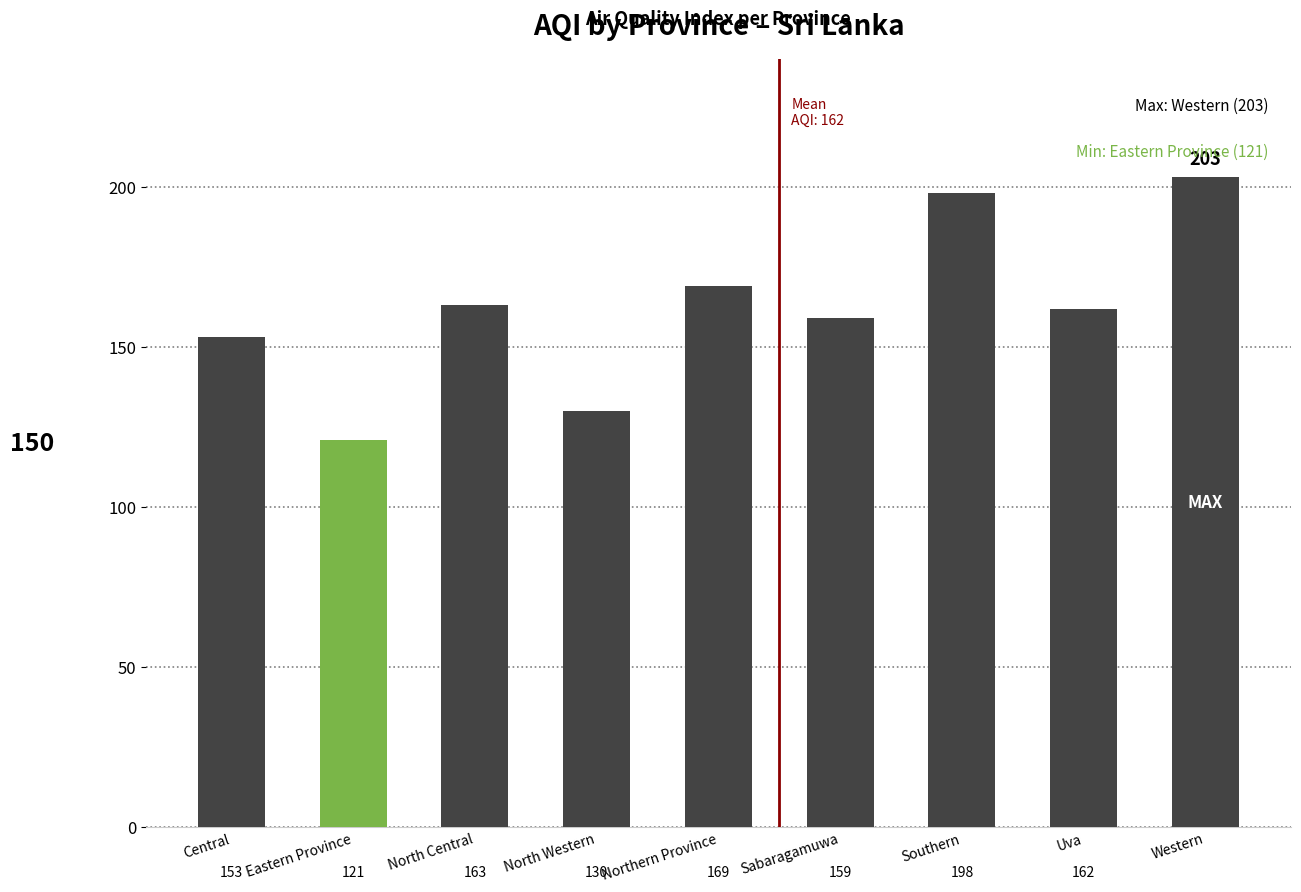

What is the value of the 9th bar from the left?

203